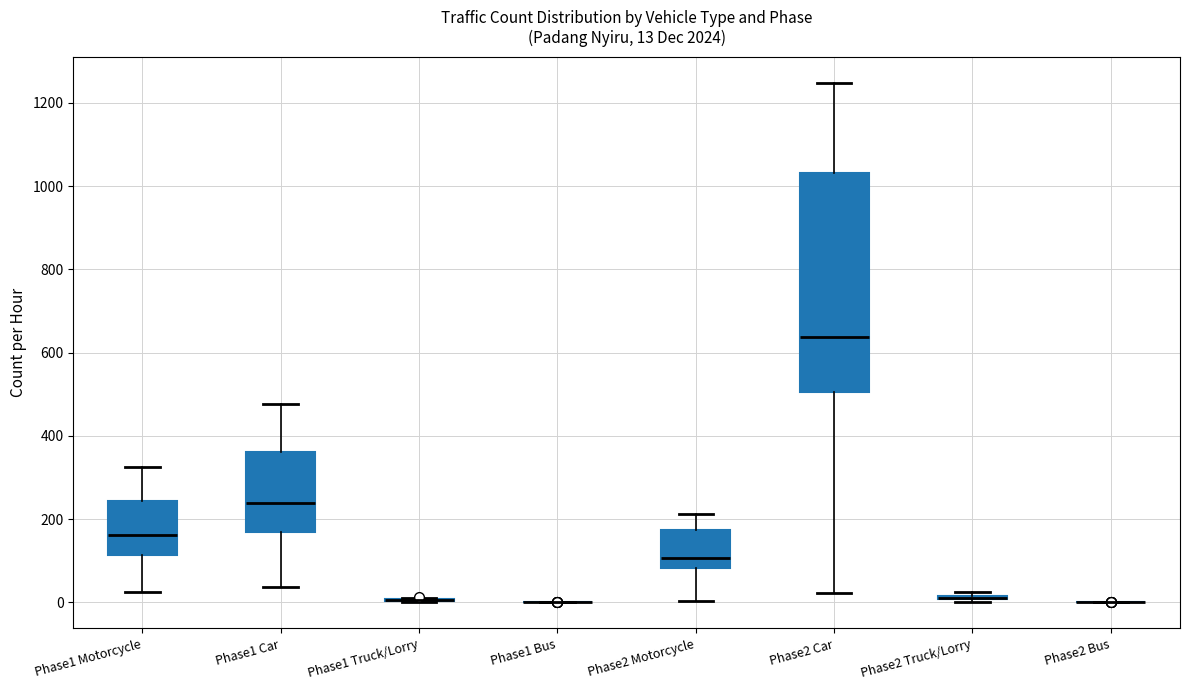

Comparing the boxes themselves (not the whiskers), which one is the tallest?

Phase2 Car